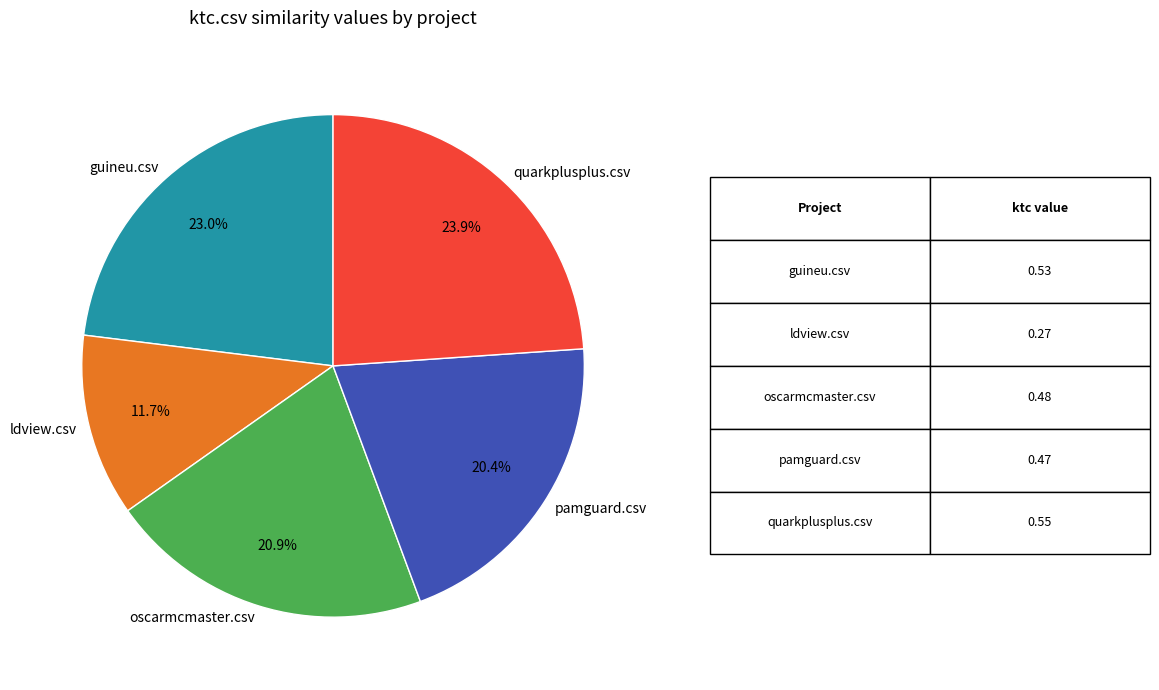

To the nearest percent, what is the difference between the pamguard.csv and ldview.csv slice percentages?

9%